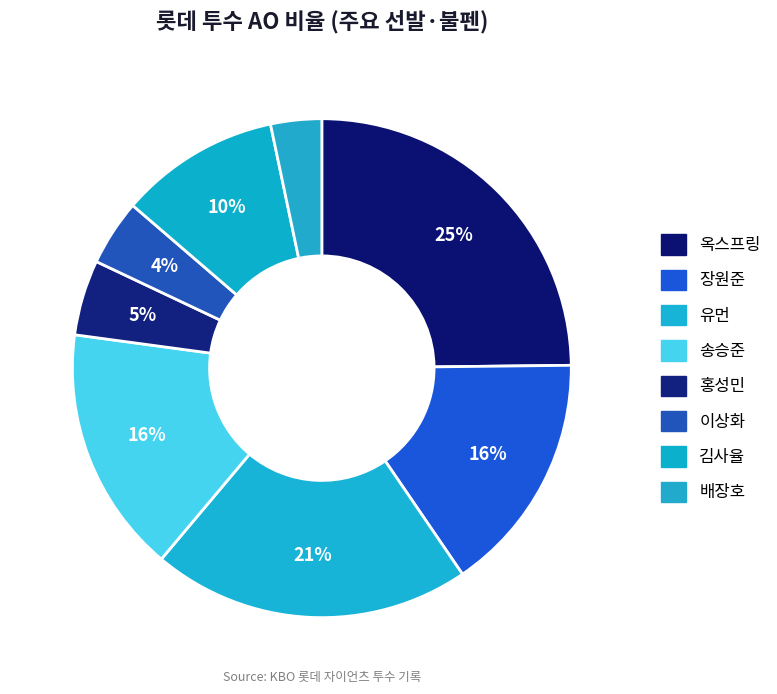

To the nearest percent, what is the difference between the 김사율 and 이상화 slice percentages?

6%